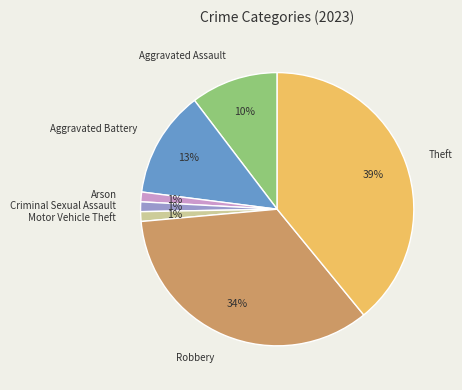

To the nearest percent, what portion does Theft represent?

39%